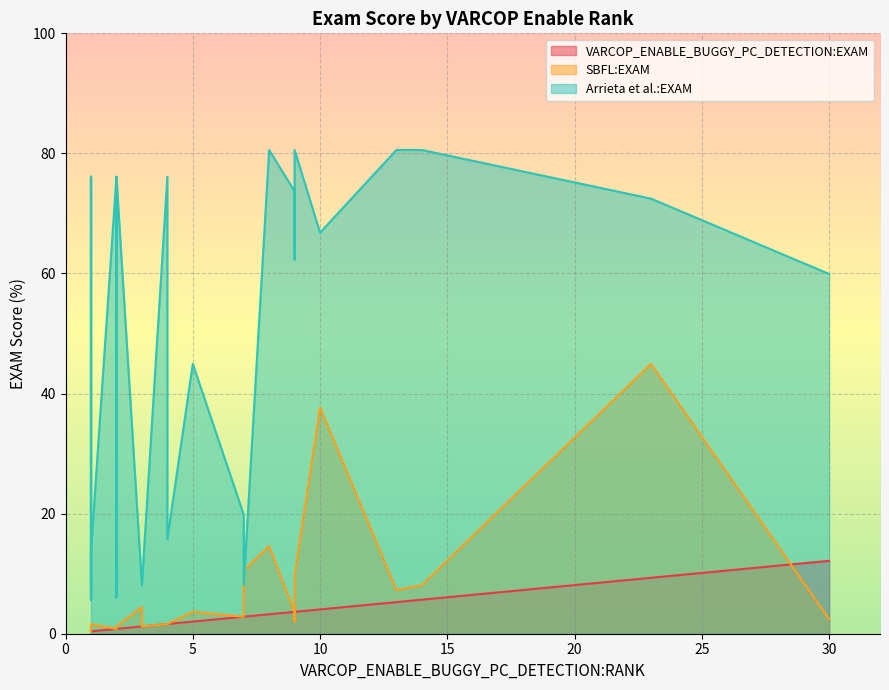

What is the greatest value displayed?

80.6